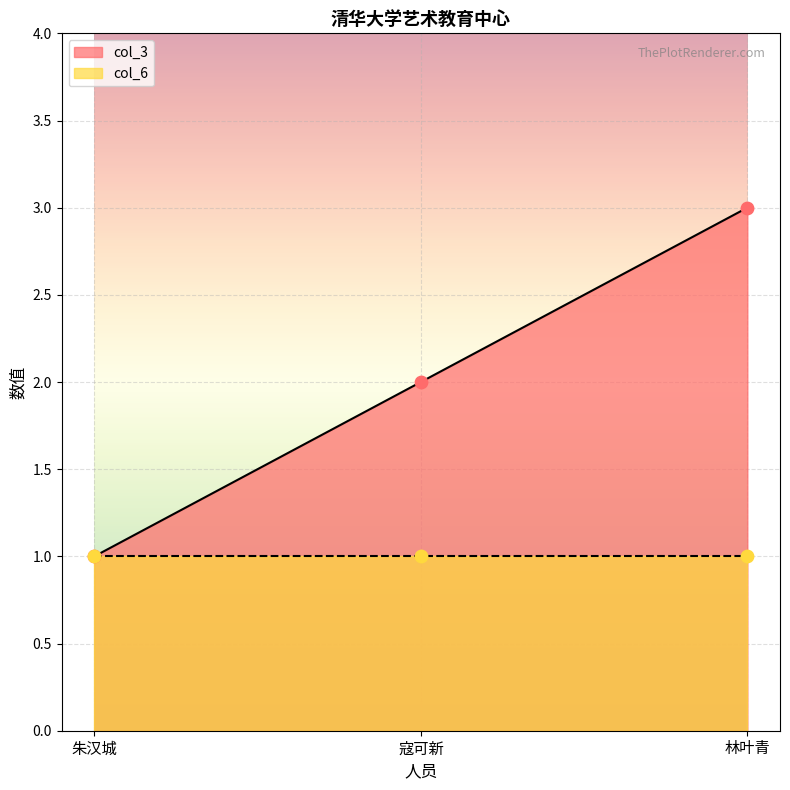

What is the change in value from 朱汉城 to 寇可新?

+1